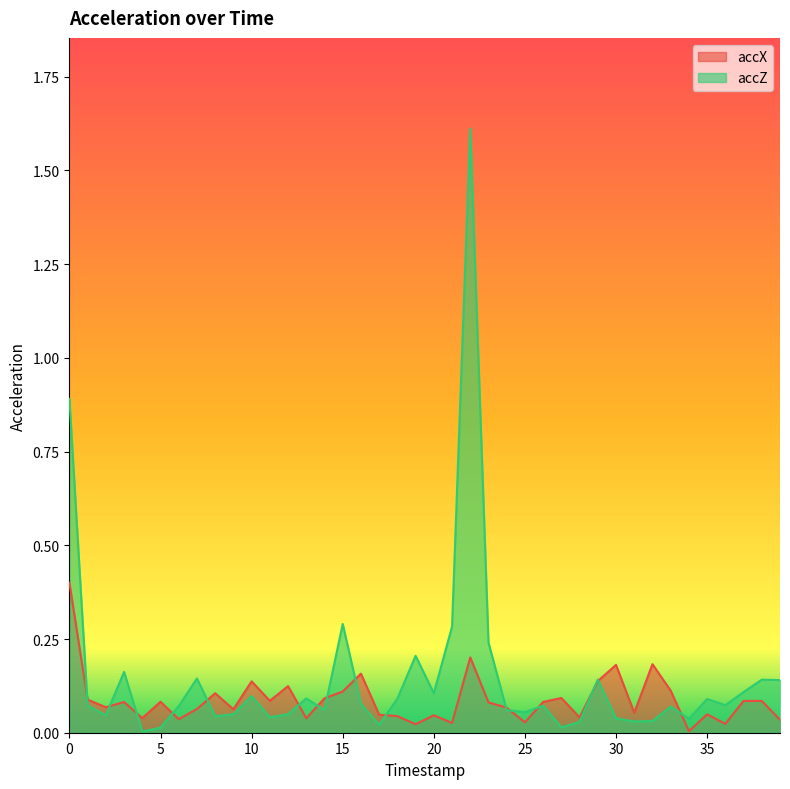

Which category has the highest value in the accZ series?

22